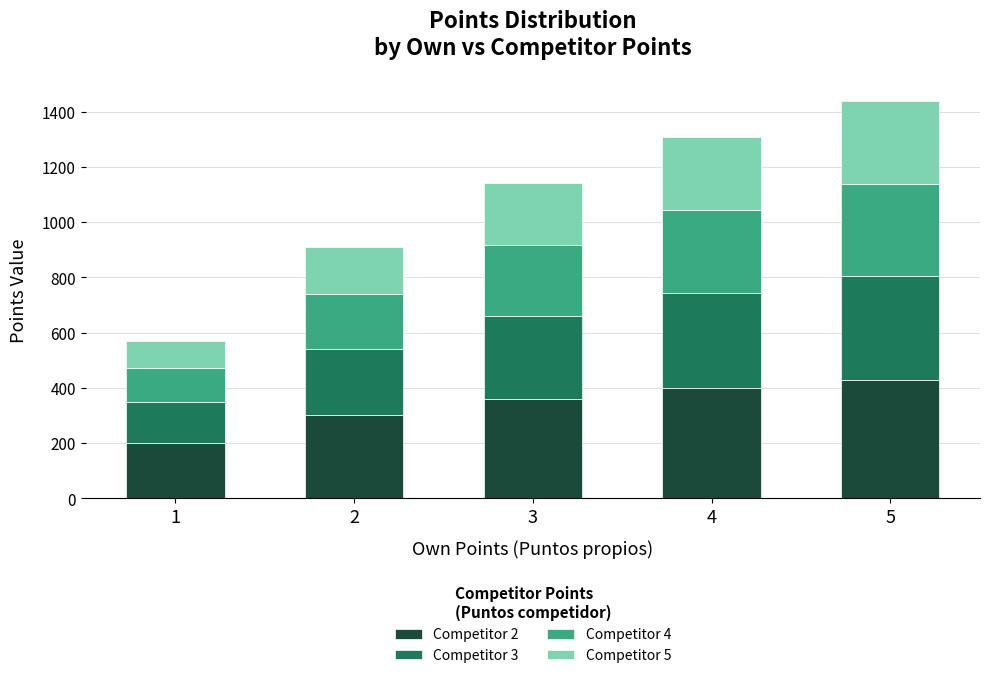

The value of Competitor 2 at 5 is 428.6. True or false?

True